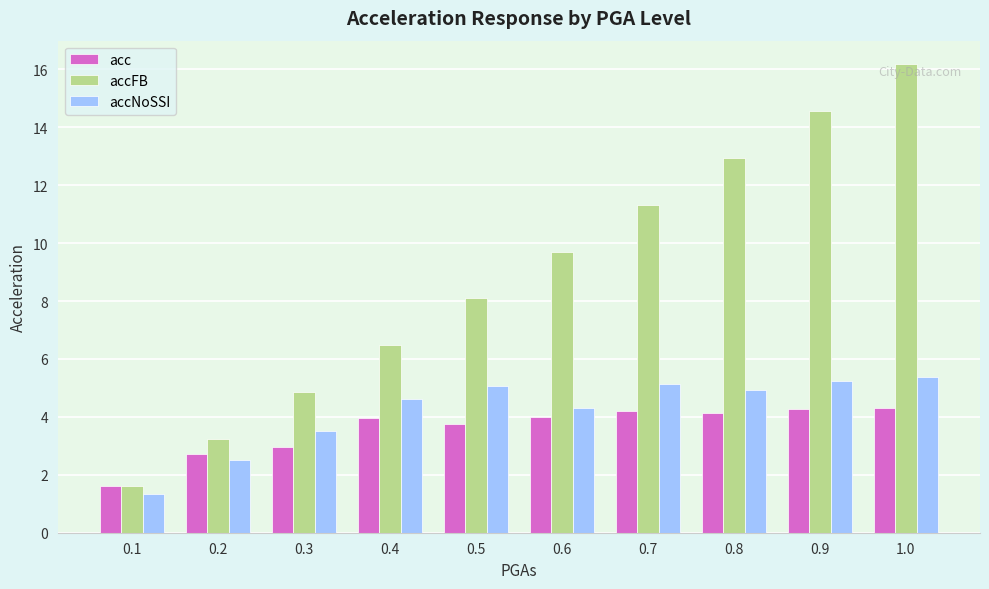

What is the average value of the accNoSSI series?

4.2